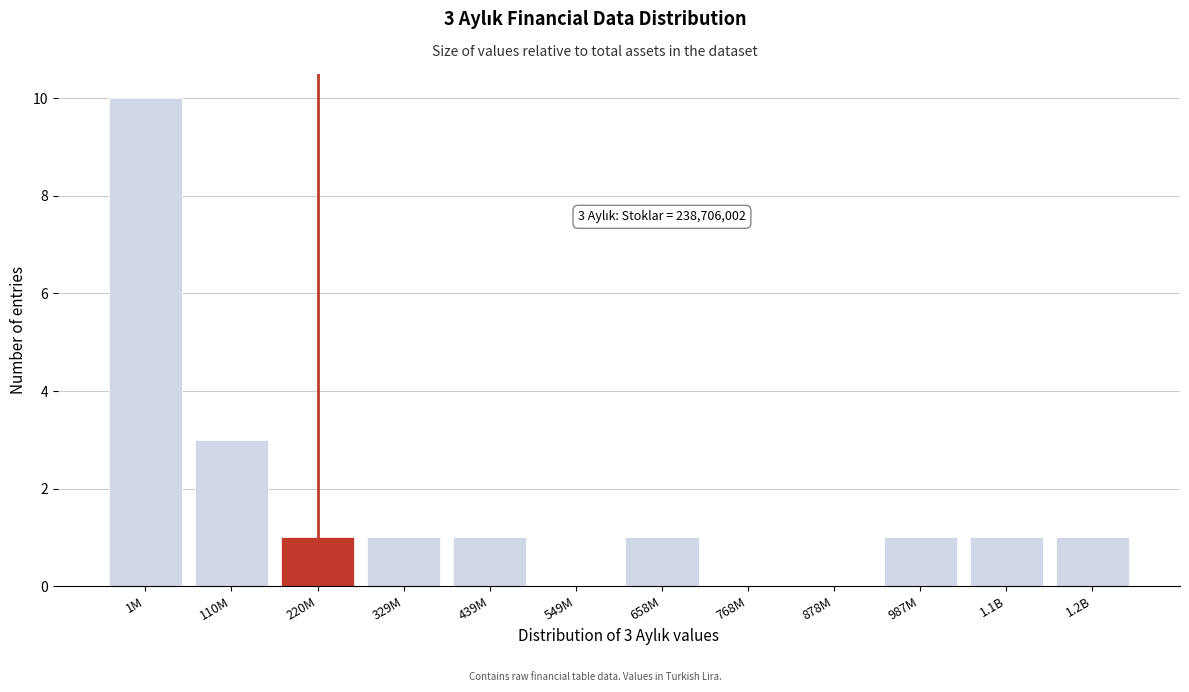

Reading right to left, list all the values displayed in this chart.

1.2B=1	1.1B=1	987M=1	878M=0	768M=0	658M=1	549M=0	439M=1	329M=1	220M=1	110M=3	1M=10